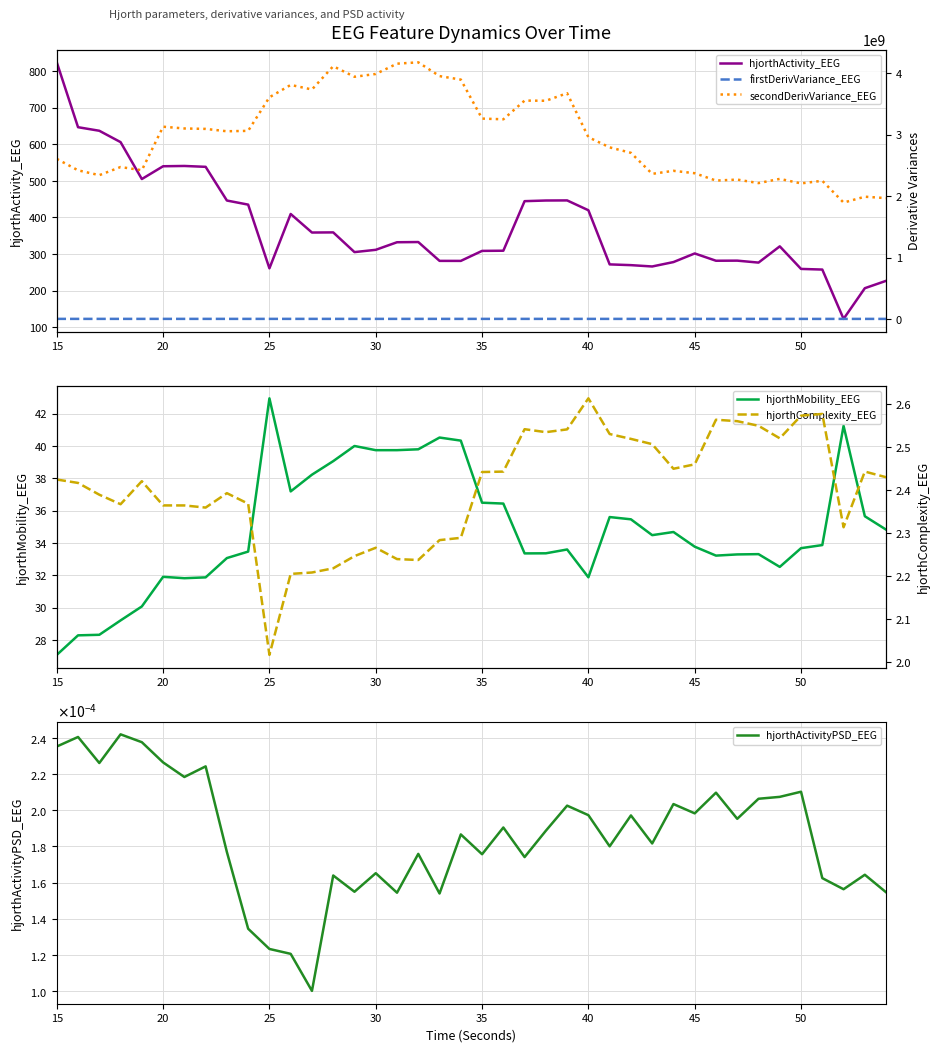

True or false: firstDerivVariance_EEG and hjorthActivityPSD_EEG cross at least once.

False